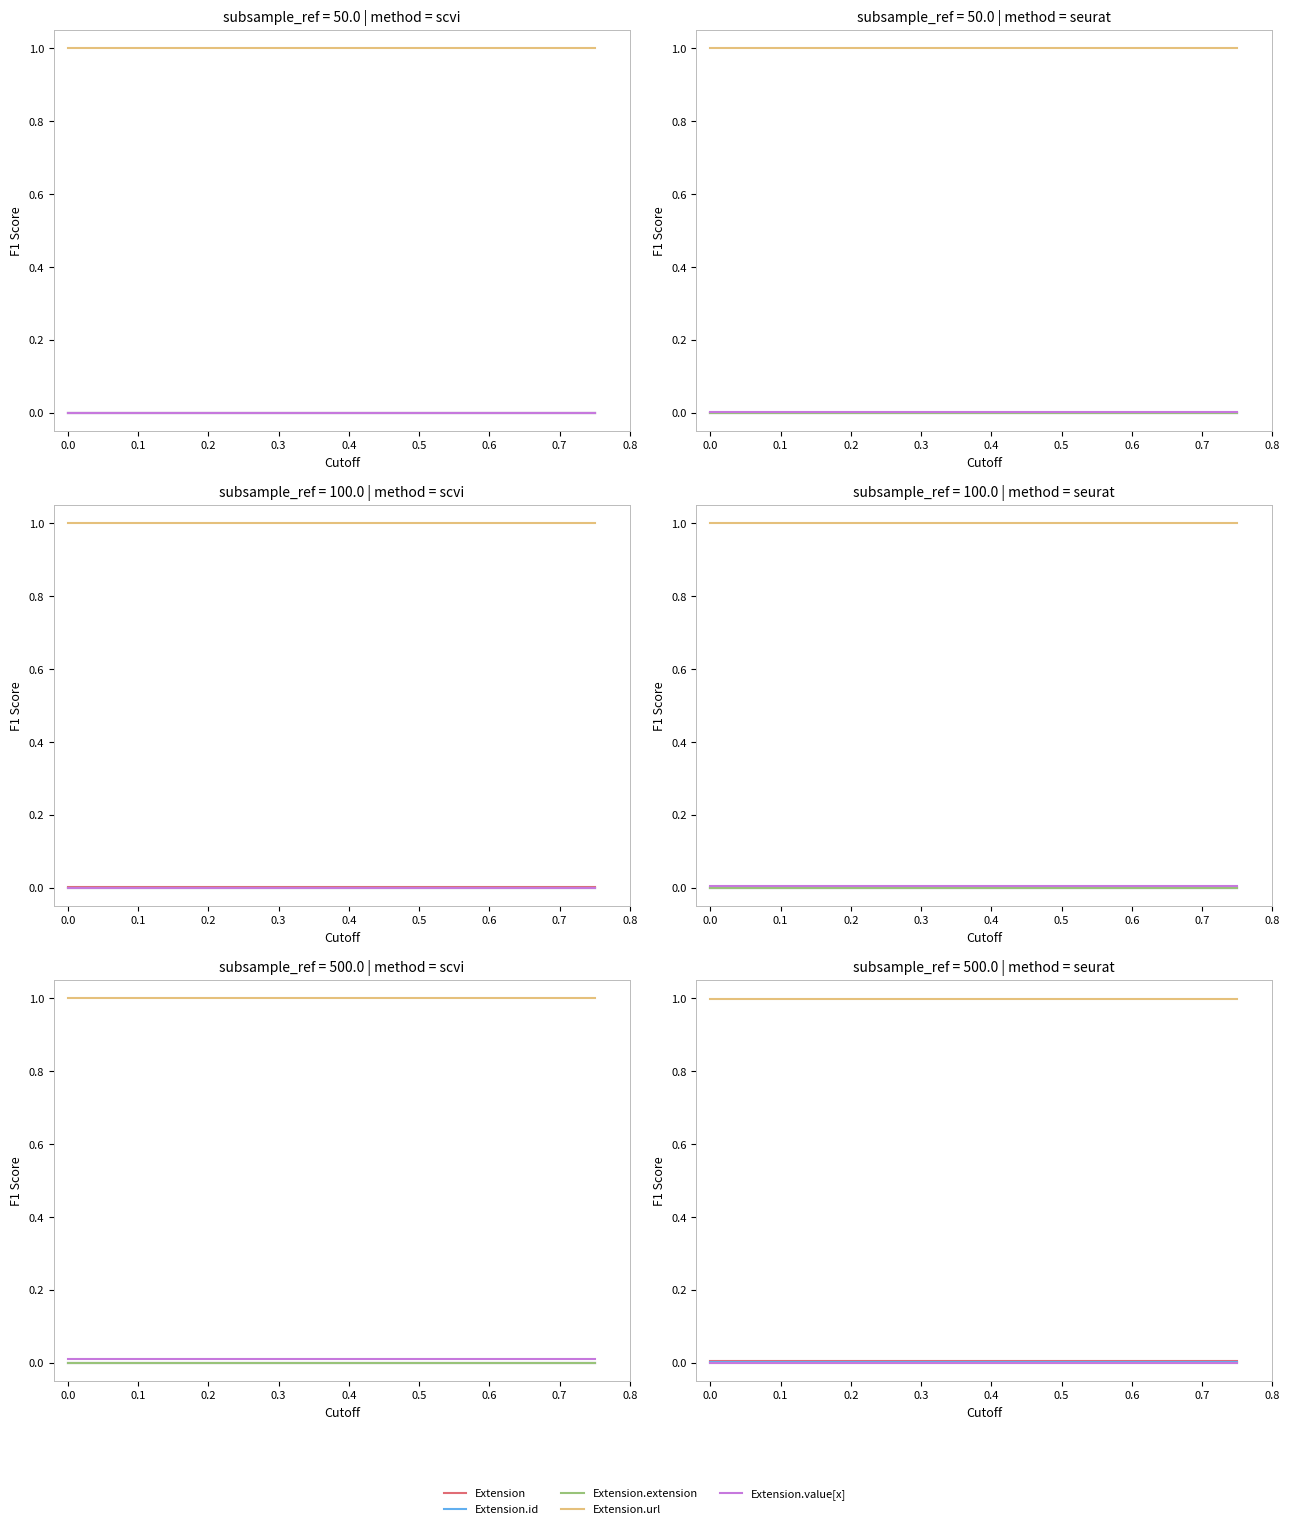

Is the value of Extension at 0.1 greater than the value of Extension.id at 0.3?

Yes